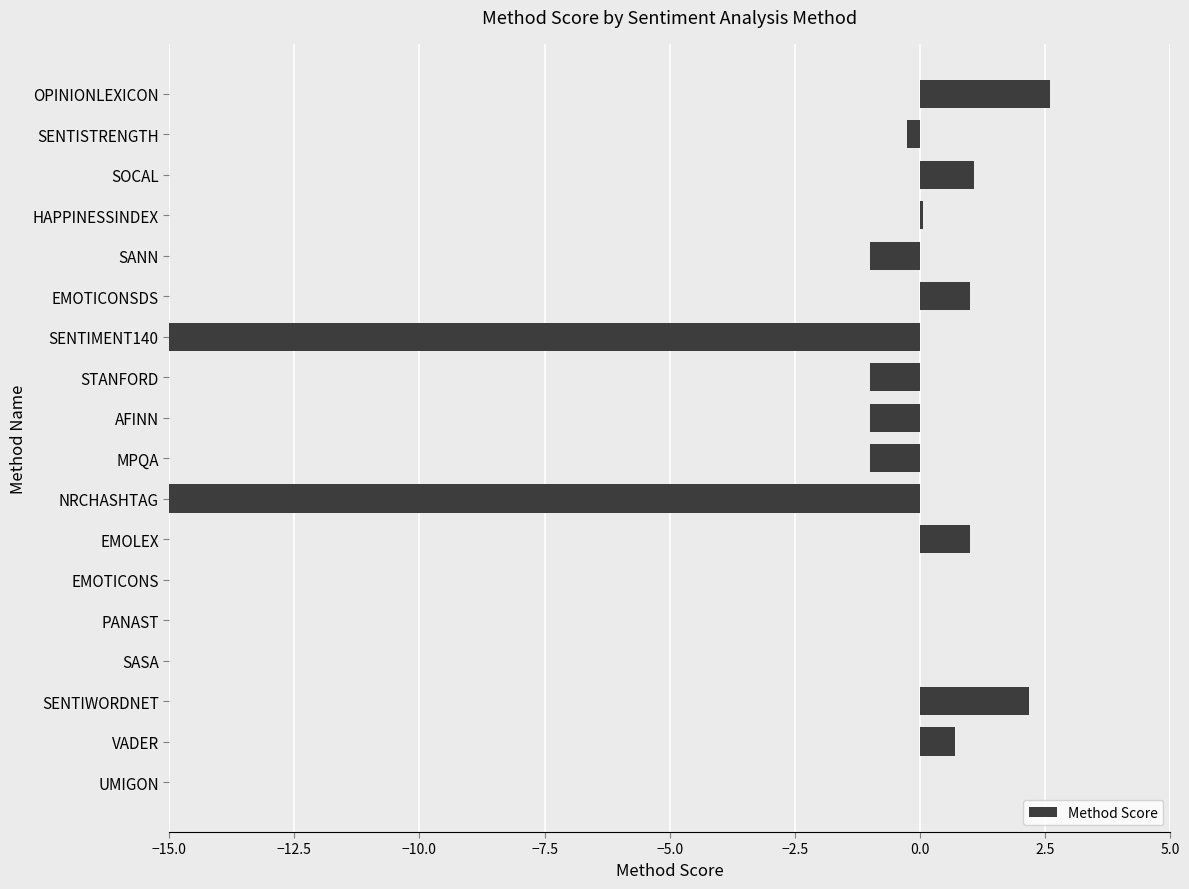

How many data points are less than 0?

7